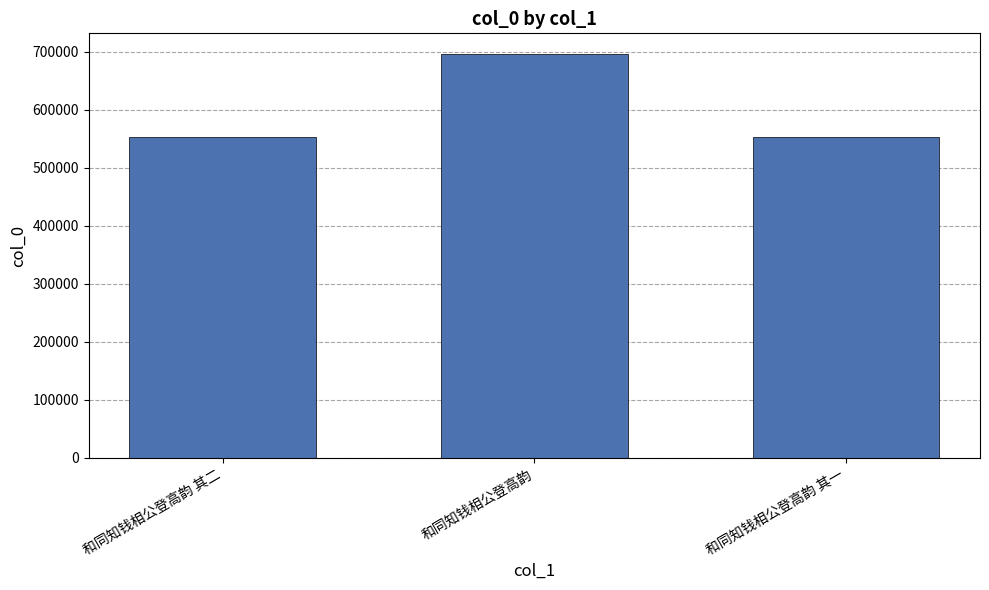

What is the difference between the maximum and second lowest values?

143422